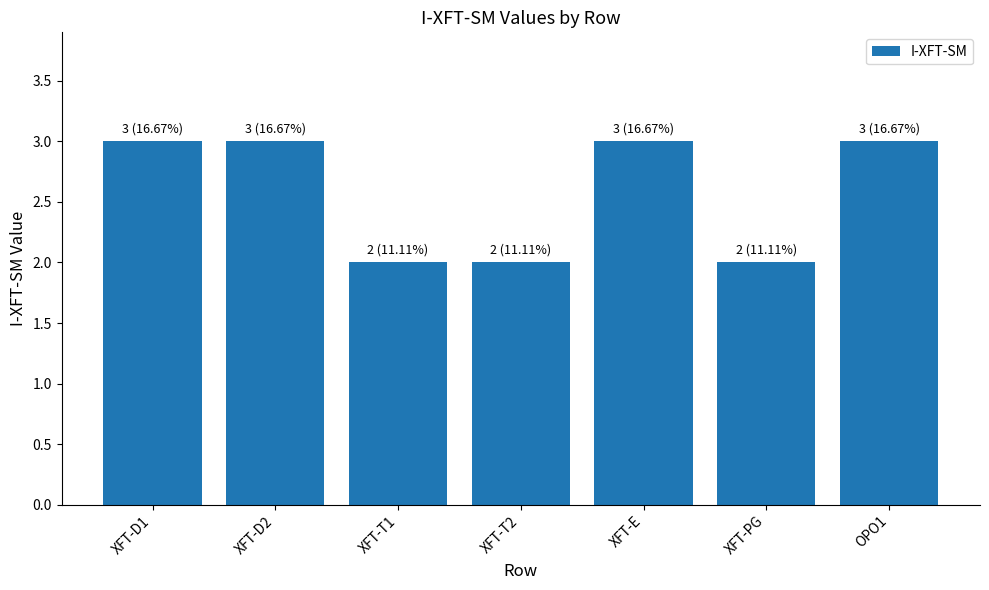

True or false: the data shows 1 at XFT-PG.

False